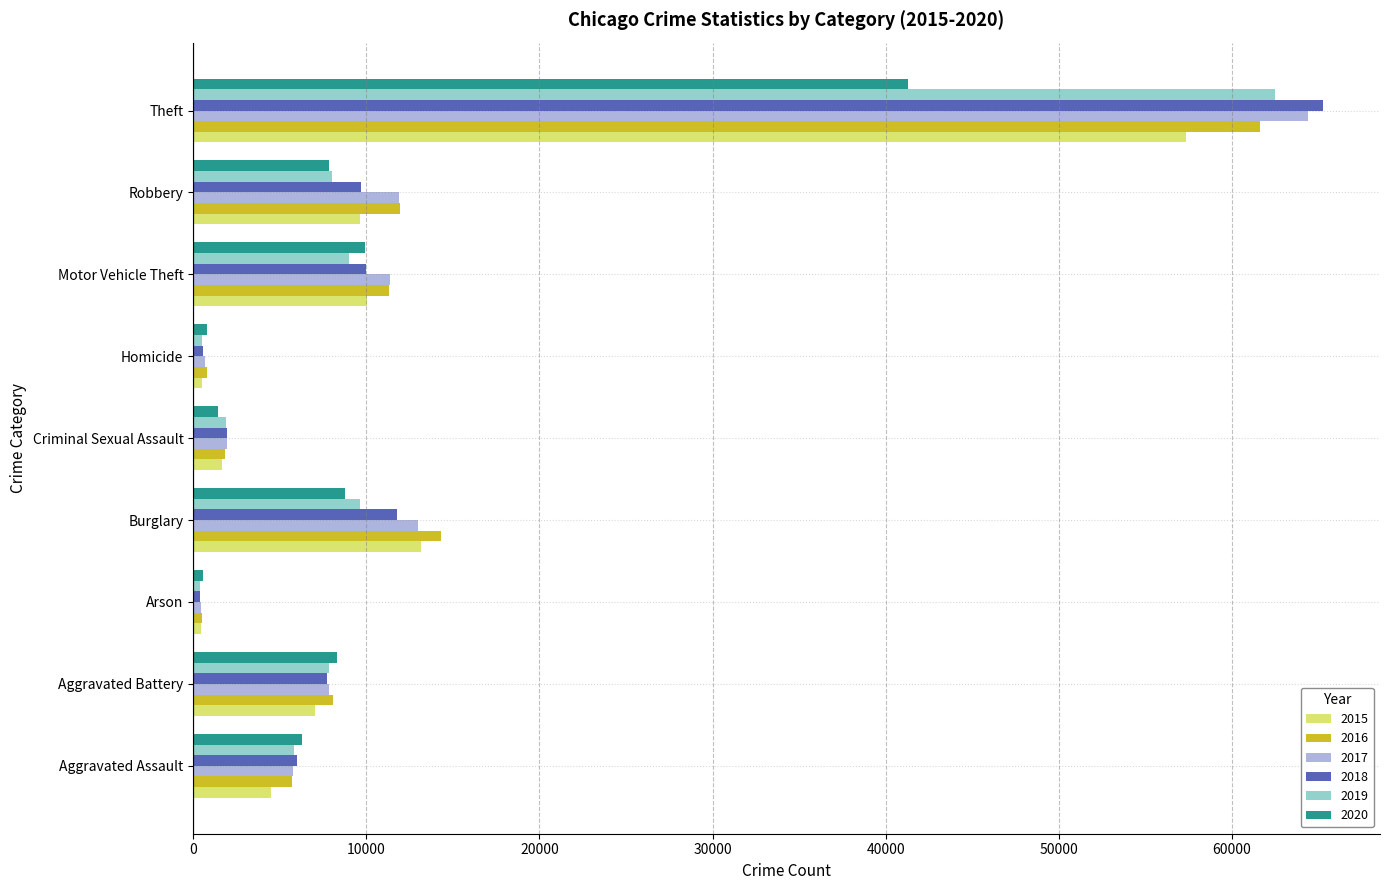

At which label is 2018 closest to 32828?

Burglary